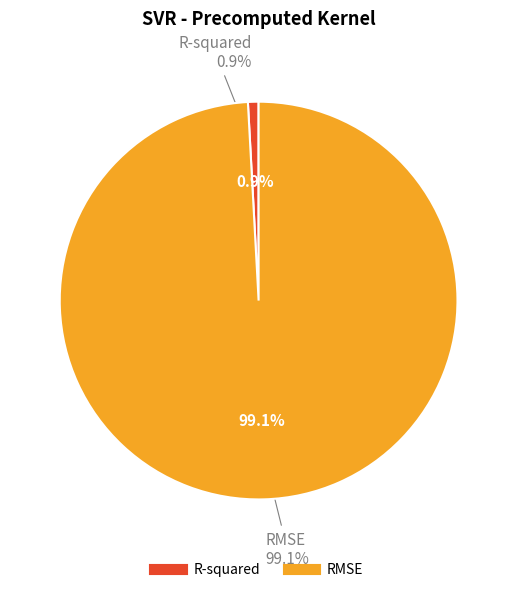

What percentage is the R-squared slice, to the nearest percent?

1%